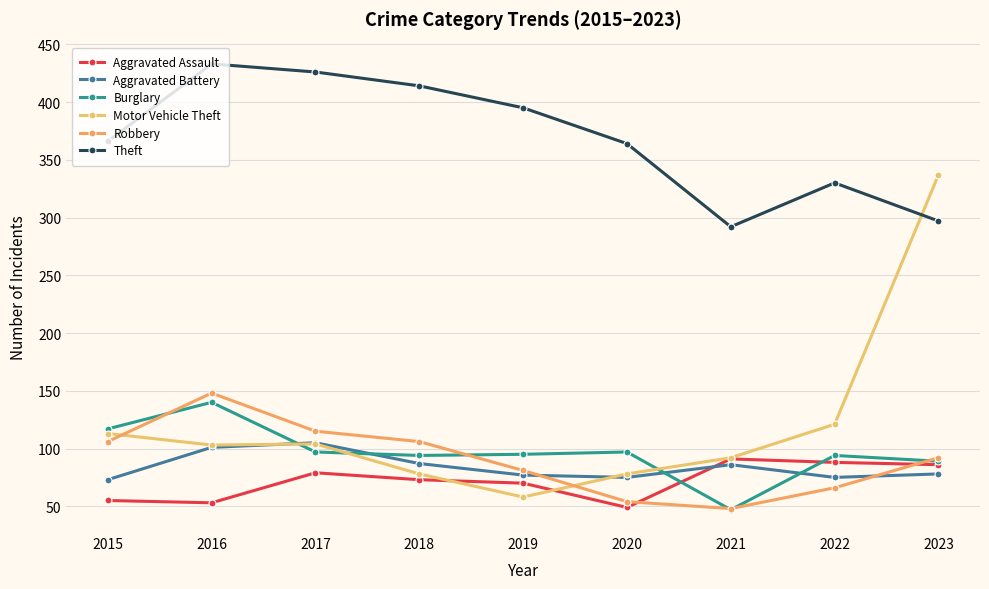

Rank the series by their maximum value, from highest to lowest.

Theft, Motor Vehicle Theft, Robbery, Burglary, Aggravated Battery, Aggravated Assault